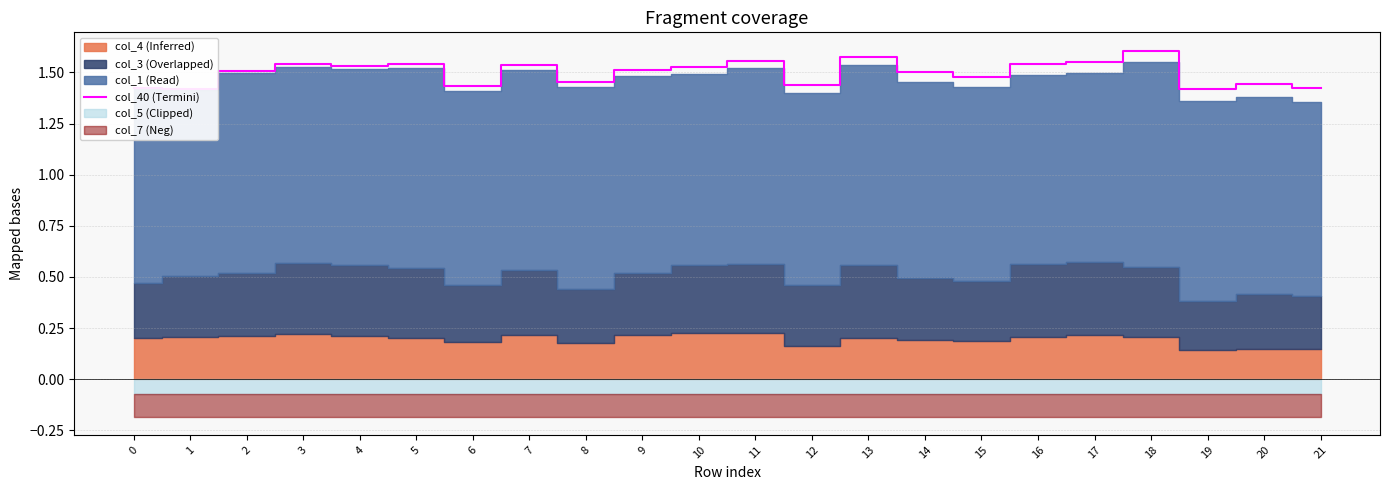

Rank the categories by value from highest to lowest.

18, 13, 11, 17, 3, 16, 5, 7, 4, 10, 9, 2, 14, 15, 8, 20, 12, 6, 0, 21, 1, 19